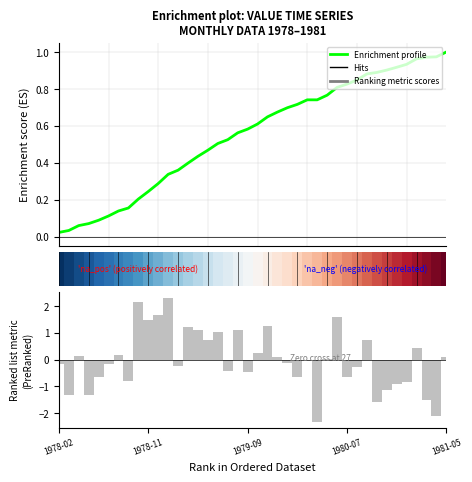

Which series changed the most between 15 and 35?

Enrichment profile